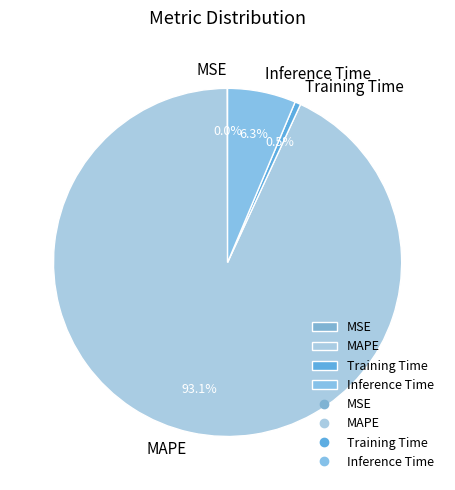

Is there a majority slice in this chart?

Yes